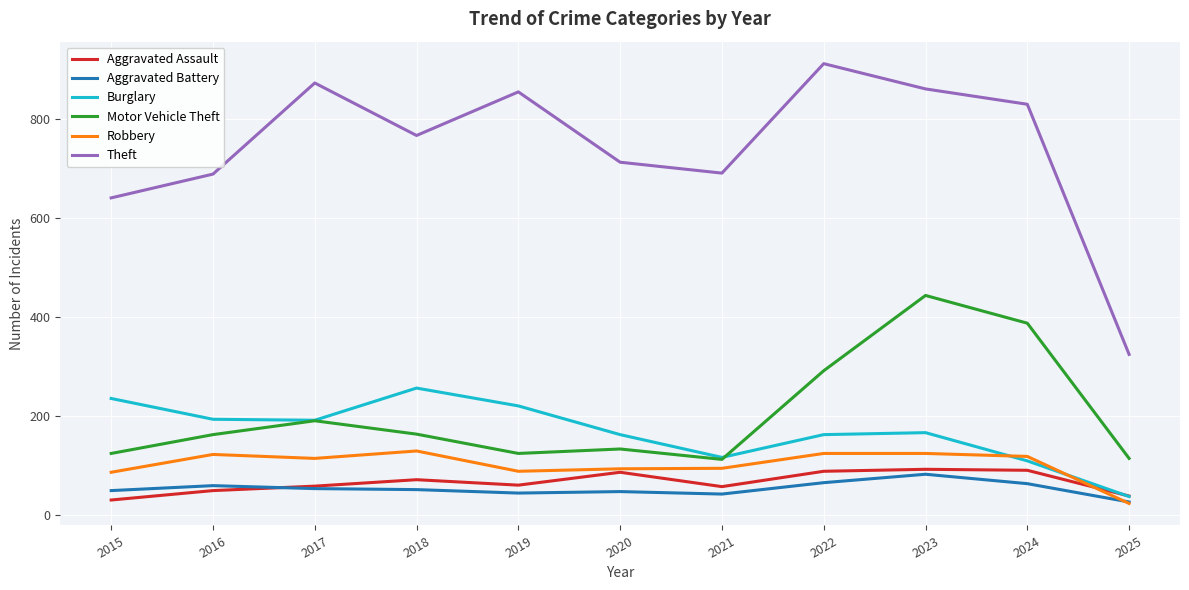

What is the difference between the highest and lowest values at 2024?

766